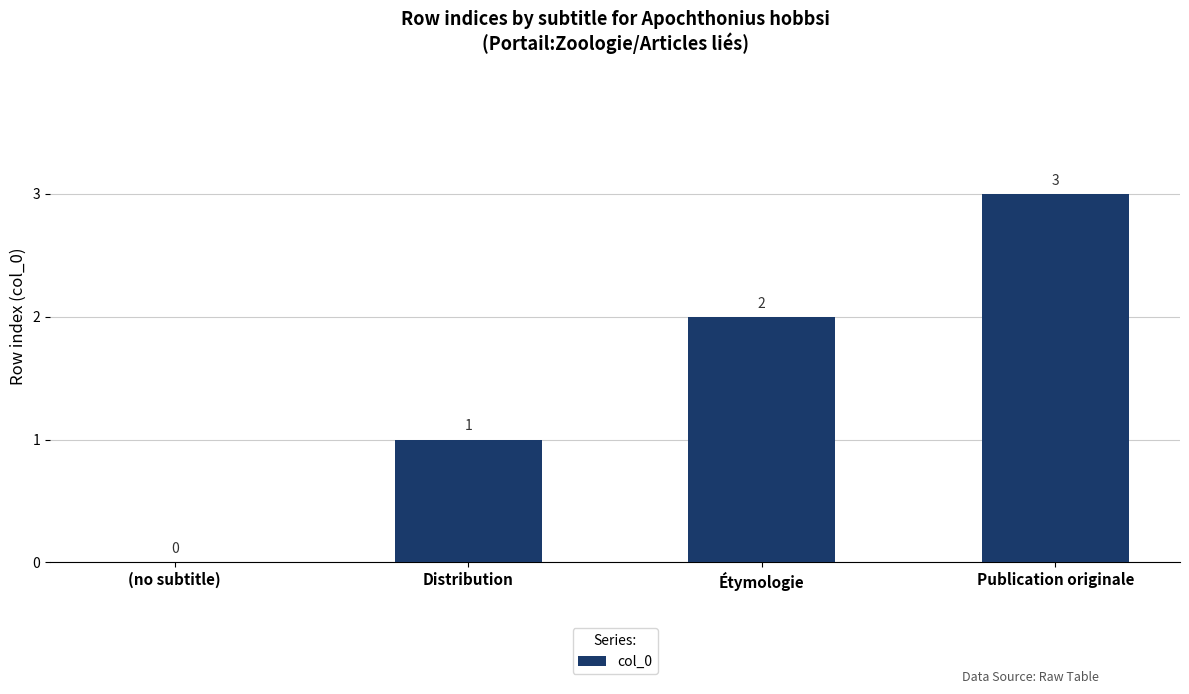

What is the average value?

2